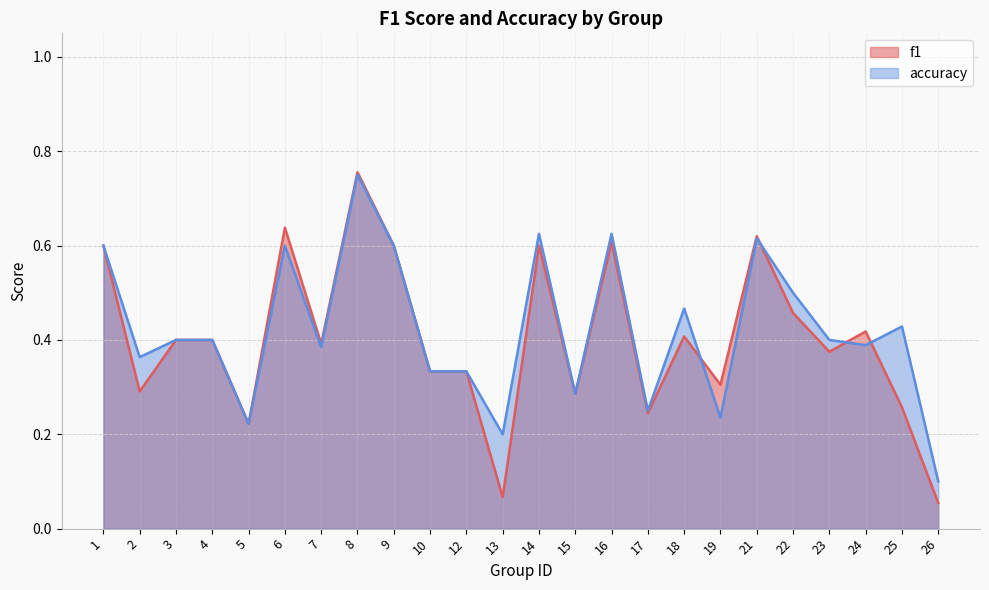

What is the value of the accuracy point at the 23rd from the left?

0.4